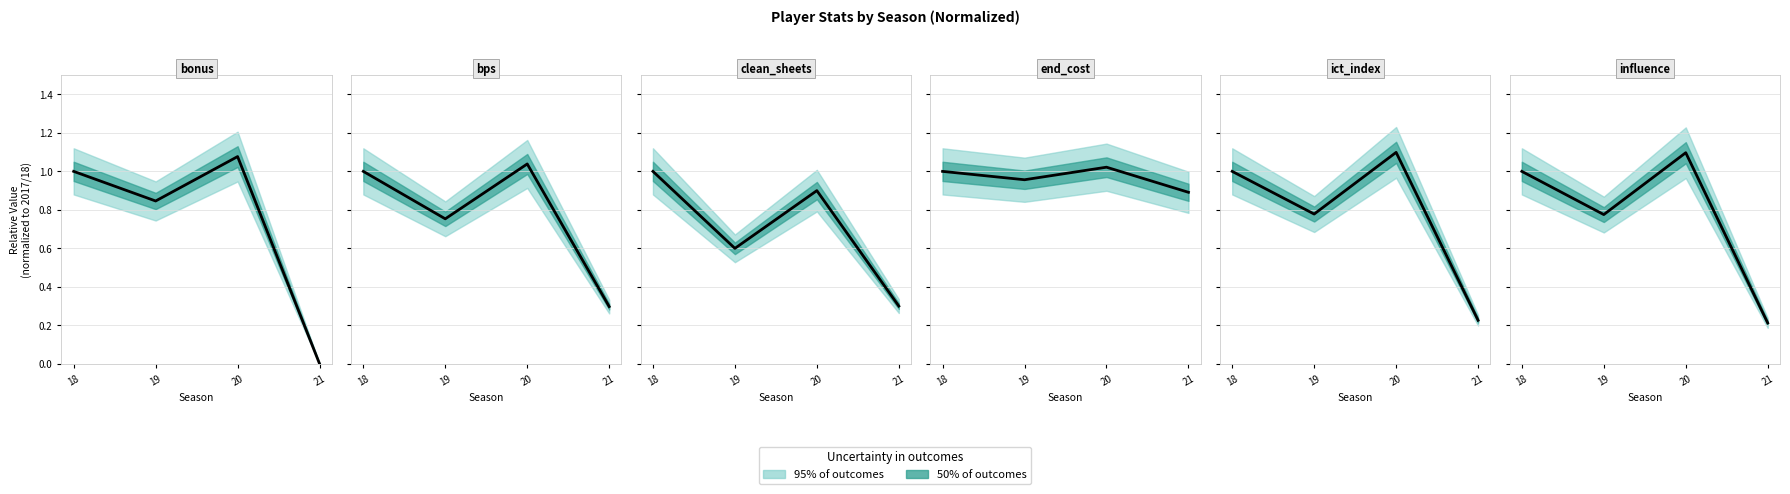

The value of end_cost at 19 is 1.0. True or false?

True